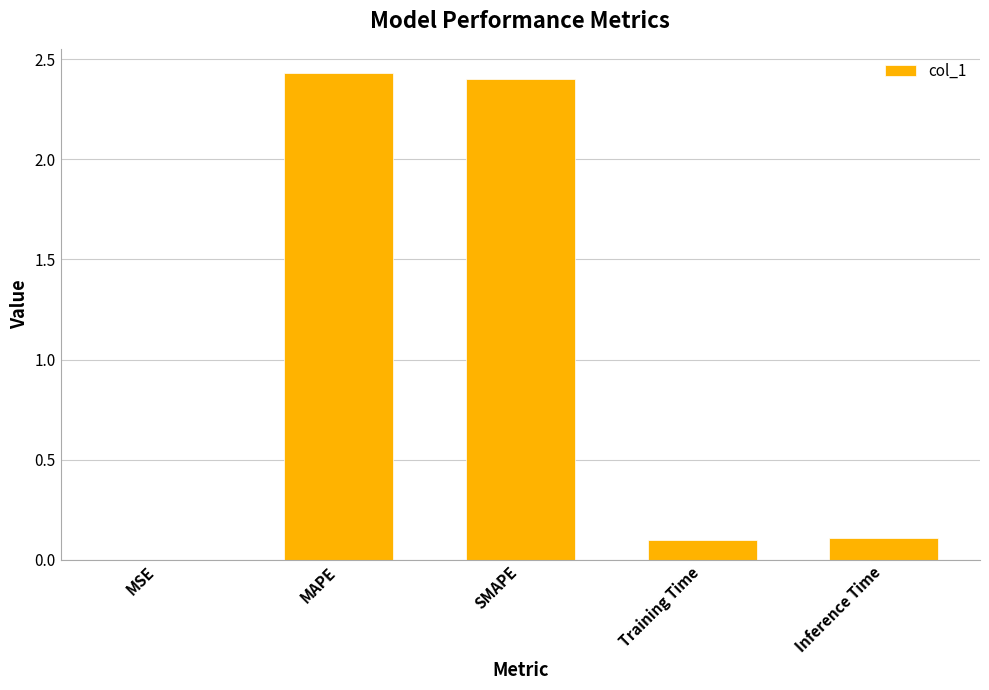

True or false: the data shows 2.4 at MAPE.

True